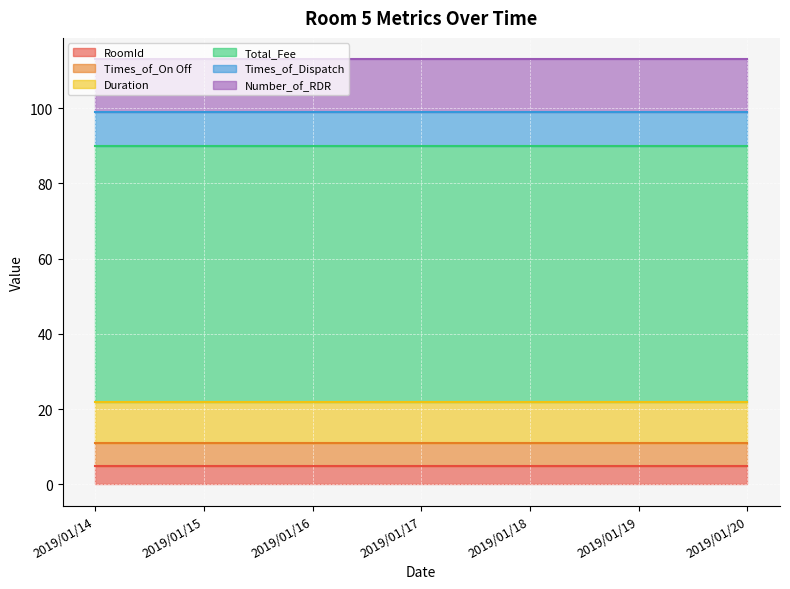

True or false: Times_of_Dispatch and Total_Fee cross at least once.

False